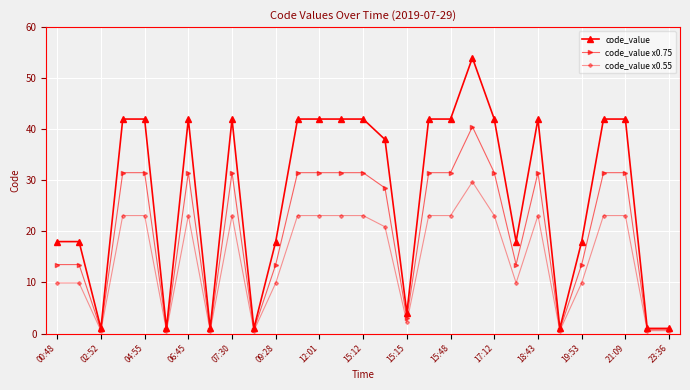

Reading left to right, extract all data points from this chart.

code_value: 18.0	18.0	1.0	42.0	42.0	1.0	42.0	1.0	42.0	1.0	18.0	42.0	42.0	42.0	42.0	38.0	4.0	42.0	42.0	54.0	42.0	18.0	42.0	1.0	18.0	42.0	42.0	1.0	1.0
code_value x0.75: 13.5	13.5	0.8	31.5	31.5	0.8	31.5	0.8	31.5	0.8	13.5	31.5	31.5	31.5	31.5	28.5	3.0	31.5	31.5	40.5	31.5	13.5	31.5	0.8	13.5	31.5	31.5	0.8	0.8
code_value x0.55: 9.9	9.9	0.6	23.1	23.1	0.6	23.1	0.6	23.1	0.6	9.9	23.1	23.1	23.1	23.1	20.9	2.2	23.1	23.1	29.7	23.1	9.9	23.1	0.6	9.9	23.1	23.1	0.6	0.6